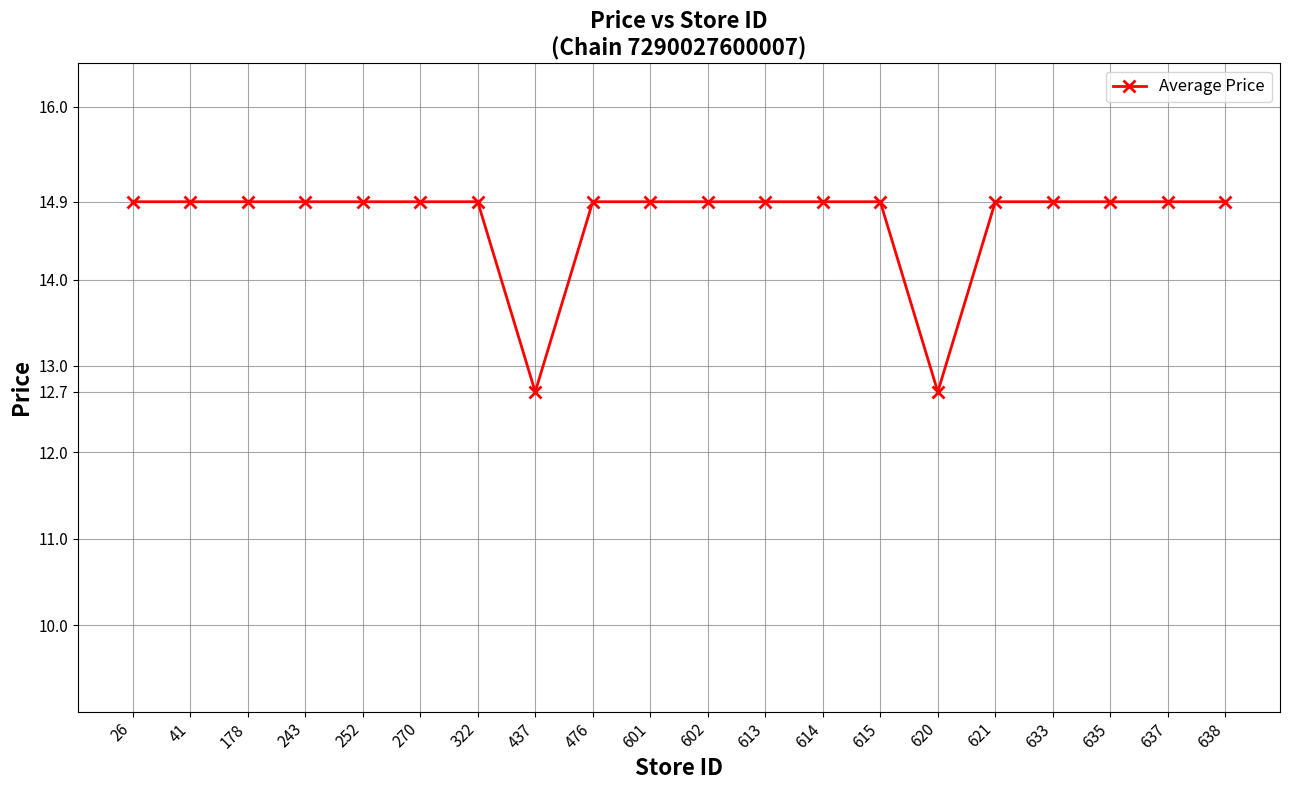

What is the smallest value displayed?

12.7